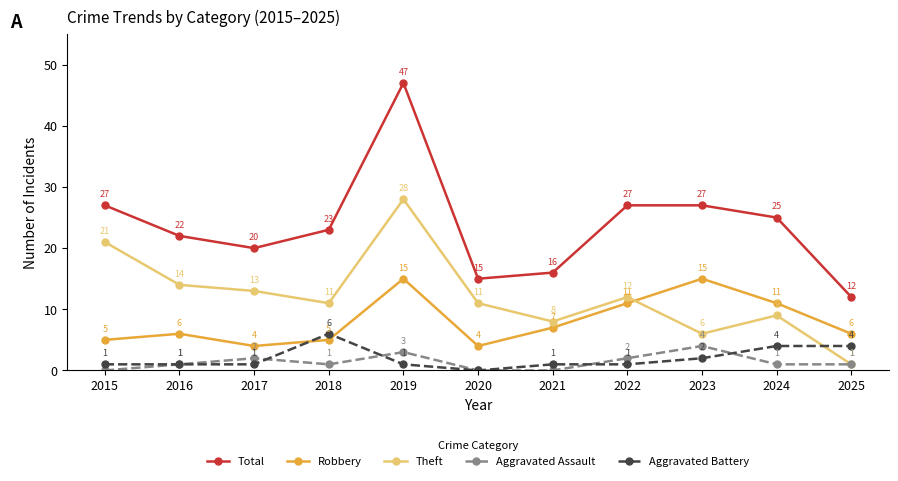

What is the value of the Aggravated Battery point at the 10th from the left?

4